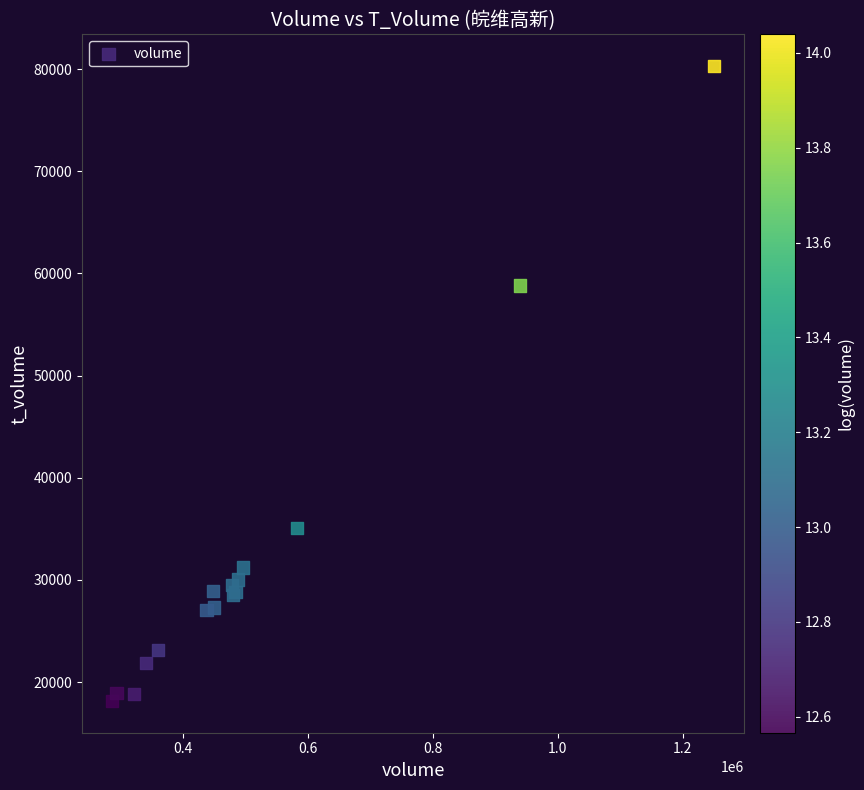

What Y value in the scatter plot is closest to 49224?

58811